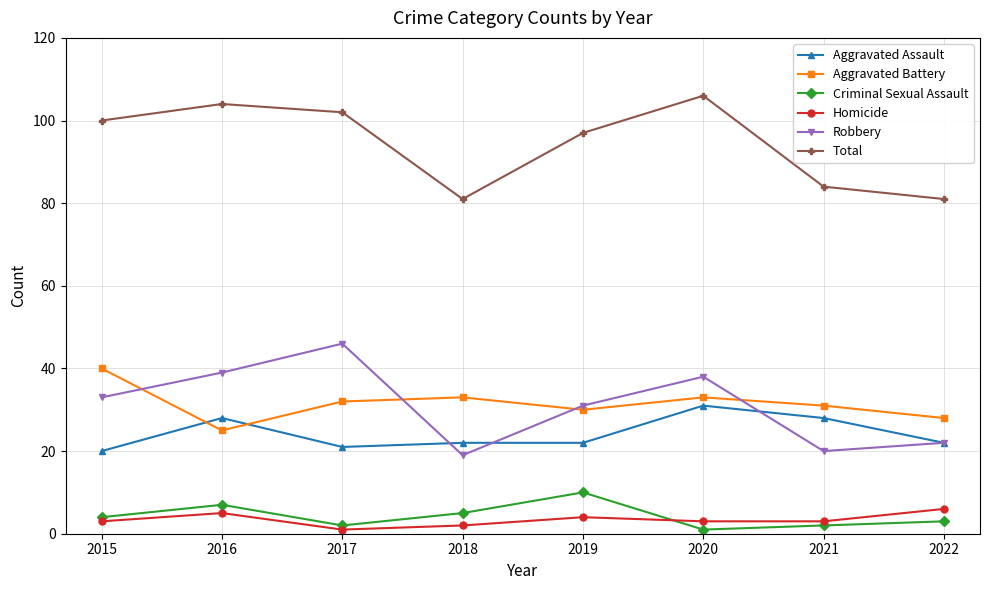

At which category does Aggravated Assault reach its first local peak?

2016